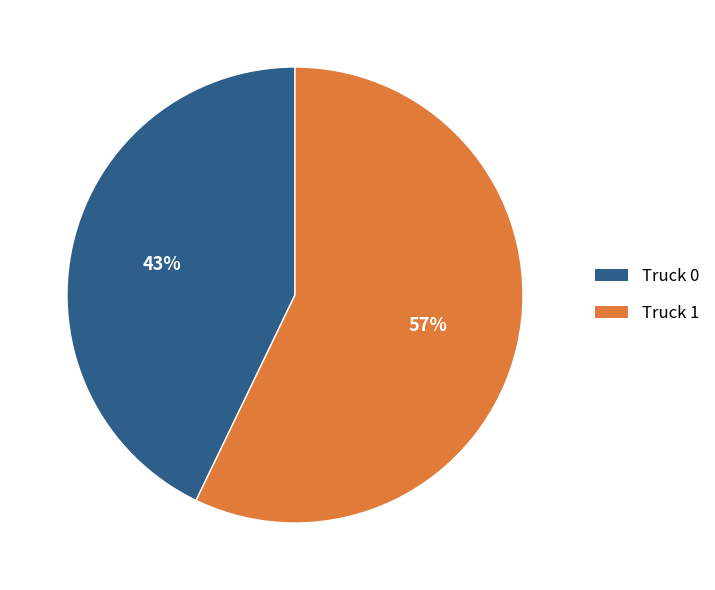

Does any single category account for the majority?

Yes